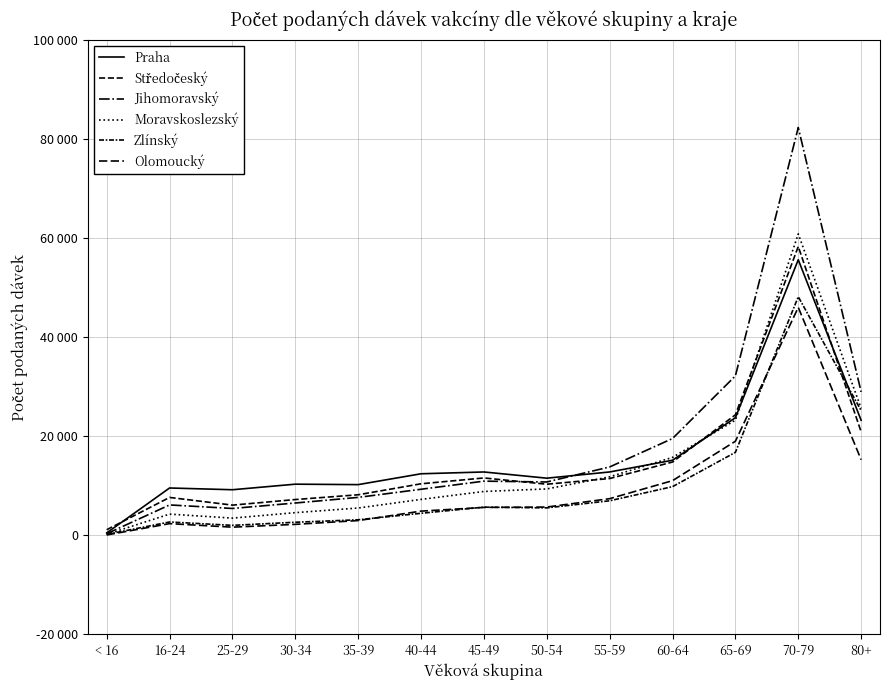

Reading right to left, transcribe all the data shown in this chart.

Praha: 80+=23216	70-79=55615	65-69=23736	60-64=15152	55-59=12788	50-54=11533	45-49=12786	40-44=12423	35-39=10233	30-34=10324	25-29=9201	16-24=9554	< 16=485
Středočeský: 80+=20886	70-79=58284	65-69=24321	60-64=14796	55-59=11463	50-54=10316	45-49=11579	40-44=10401	35-39=8185	30-34=7222	25-29=6096	16-24=7647	< 16=1124
Jihomoravský: 80+=28938	70-79=82302	65-69=32175	60-64=19538	55-59=13801	50-54=10766	45-49=10935	40-44=9298	35-39=7656	30-34=6522	25-29=5421	16-24=6137	< 16=315
Moravskoslezský: 80+=25610	70-79=60824	65-69=23243	60-64=15727	55-59=11810	50-54=9363	45-49=8852	40-44=7252	35-39=5512	30-34=4578	25-29=3472	16-24=4283	< 16=202
Zlínský: 80+=25179	70-79=48148	65-69=16748	60-64=9825	55-59=6974	50-54=5539	45-49=5688	40-44=4449	35-39=3141	30-34=2640	25-29=2014	16-24=2692	< 16=190
Olomoucký: 80+=15264	70-79=45999	65-69=18983	60-64=11033	55-59=7400	50-54=5709	45-49=5635	40-44=4885	35-39=2980	30-34=2216	25-29=1647	16-24=2361	< 16=72